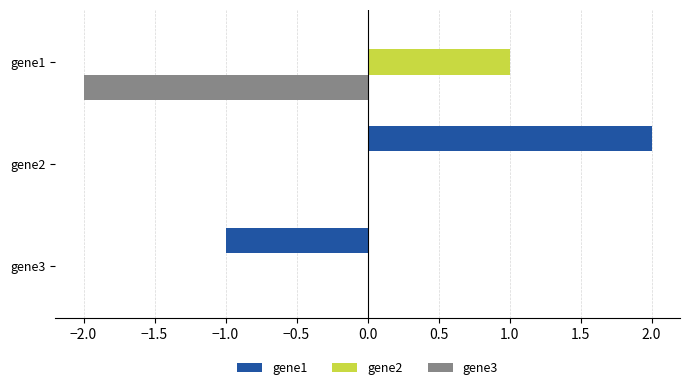

How many data points does each series have?

3